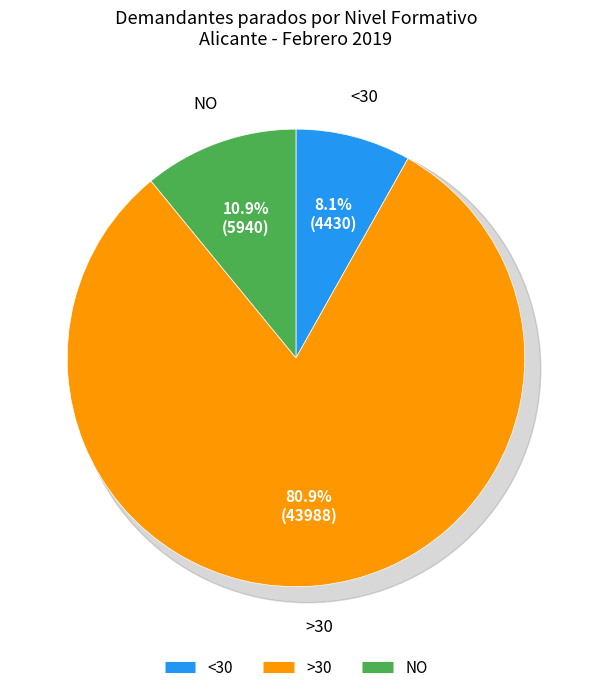

Is there any slice that represents more than half of the pie?

No